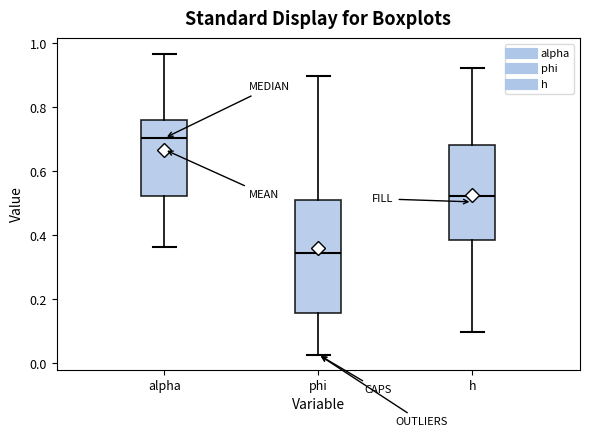

Comparing the boxes themselves (not the whiskers), which one is the tallest?

phi